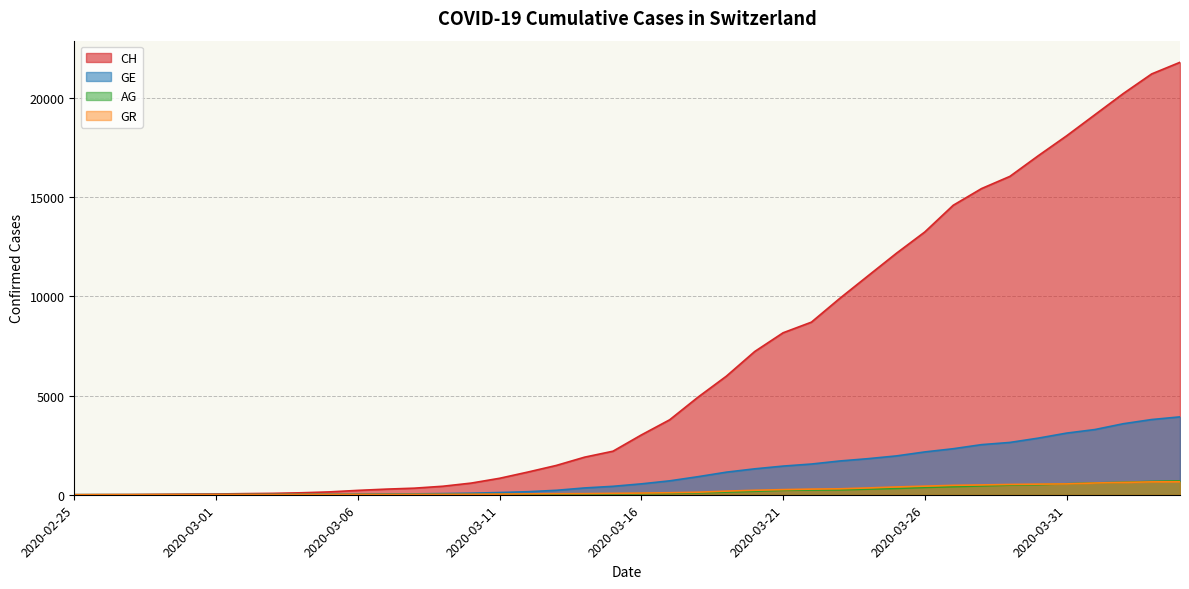

What is the label of the 1st point from the left?

2020-02-25